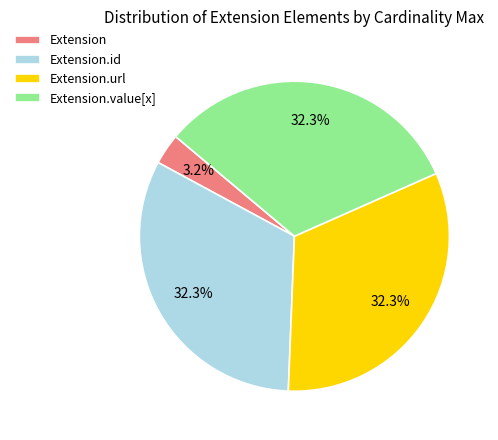

Which category has the smallest portion of the pie?

Extension